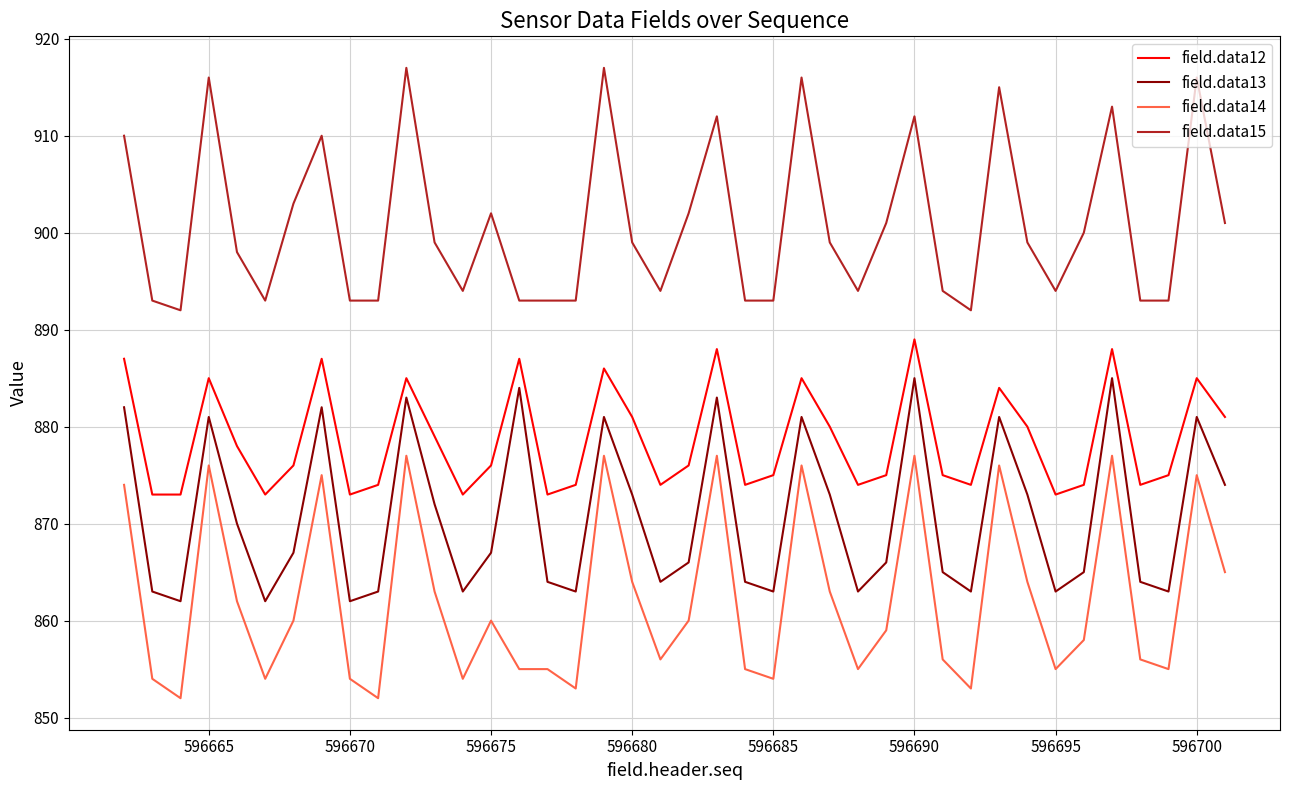

What is the lowest value of the field.data12 series?

873